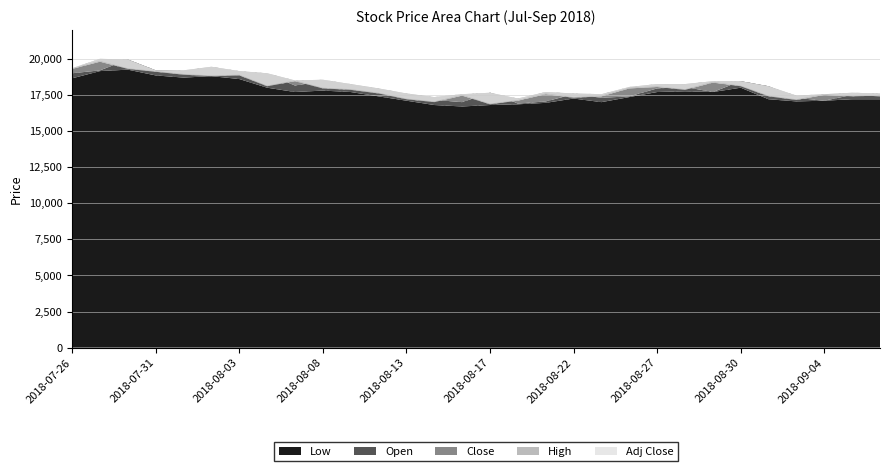

What is the sum of all Low values?

530300